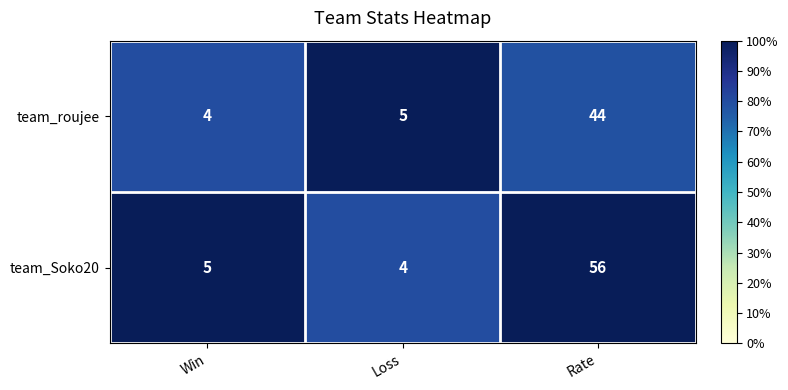

What is the minimum value shown in the chart?

4